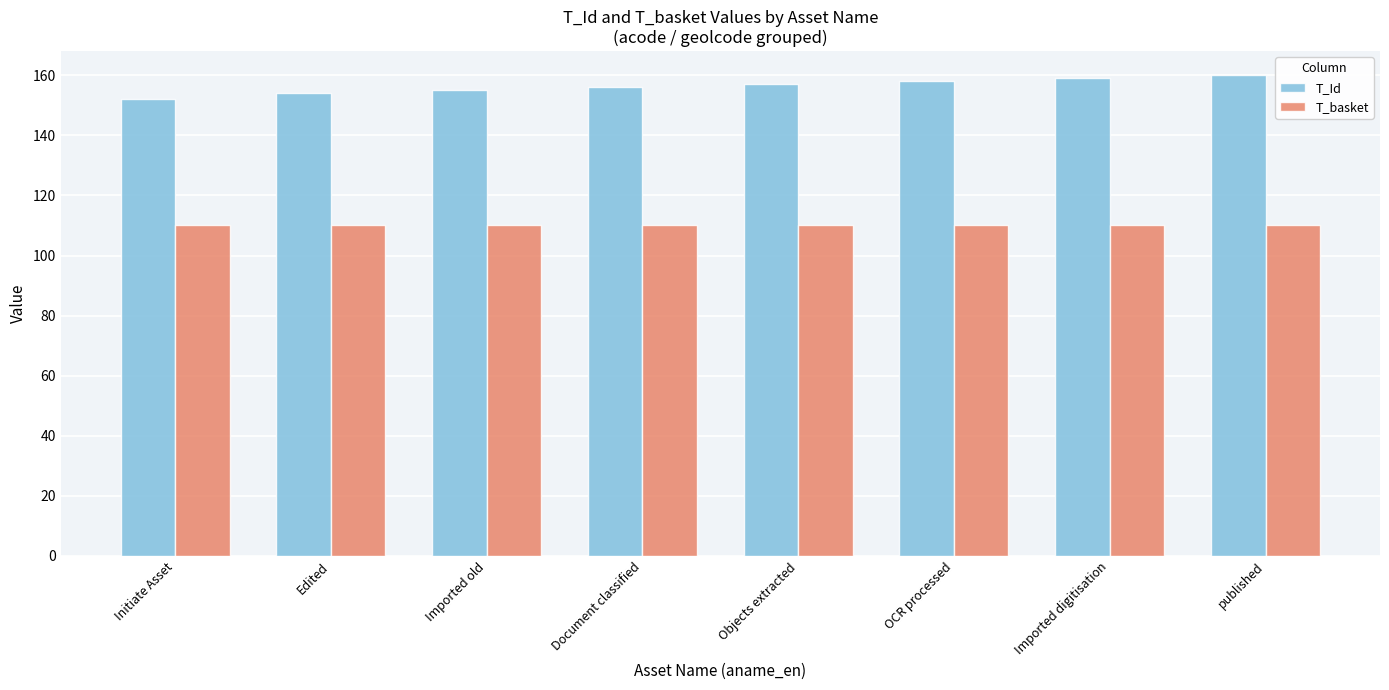

Reading left to right, list all the values displayed in this chart.

T_Id: 152	154	155	156	157	158	159	160
T_basket: 110	110	110	110	110	110	110	110